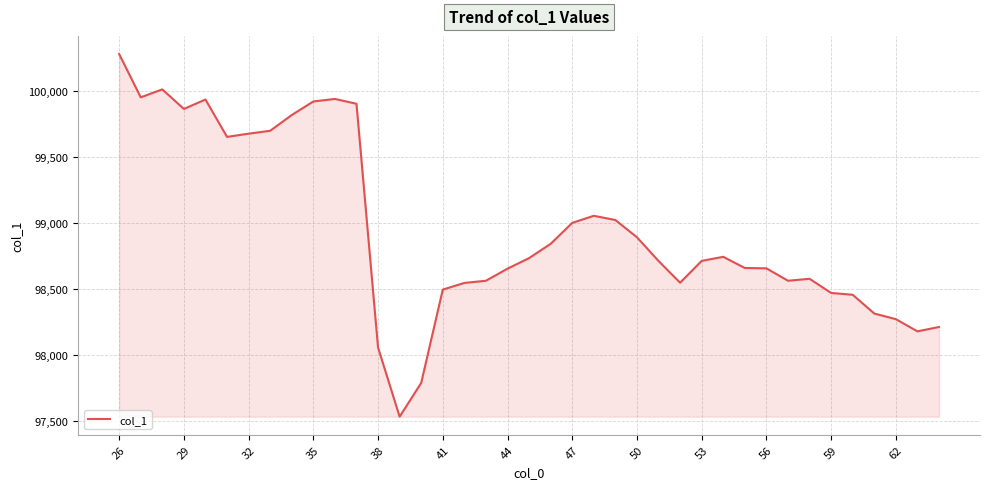

What is the difference between the maximum and minimum values?

2748.4